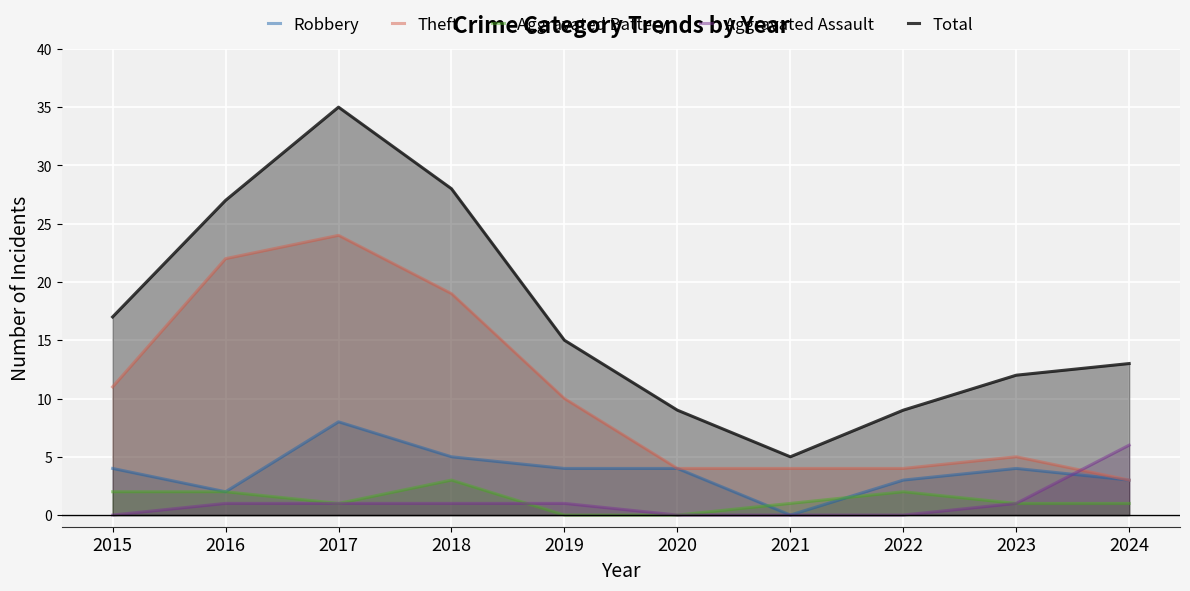

What is the value of the Total point at the 6th from the left?

9